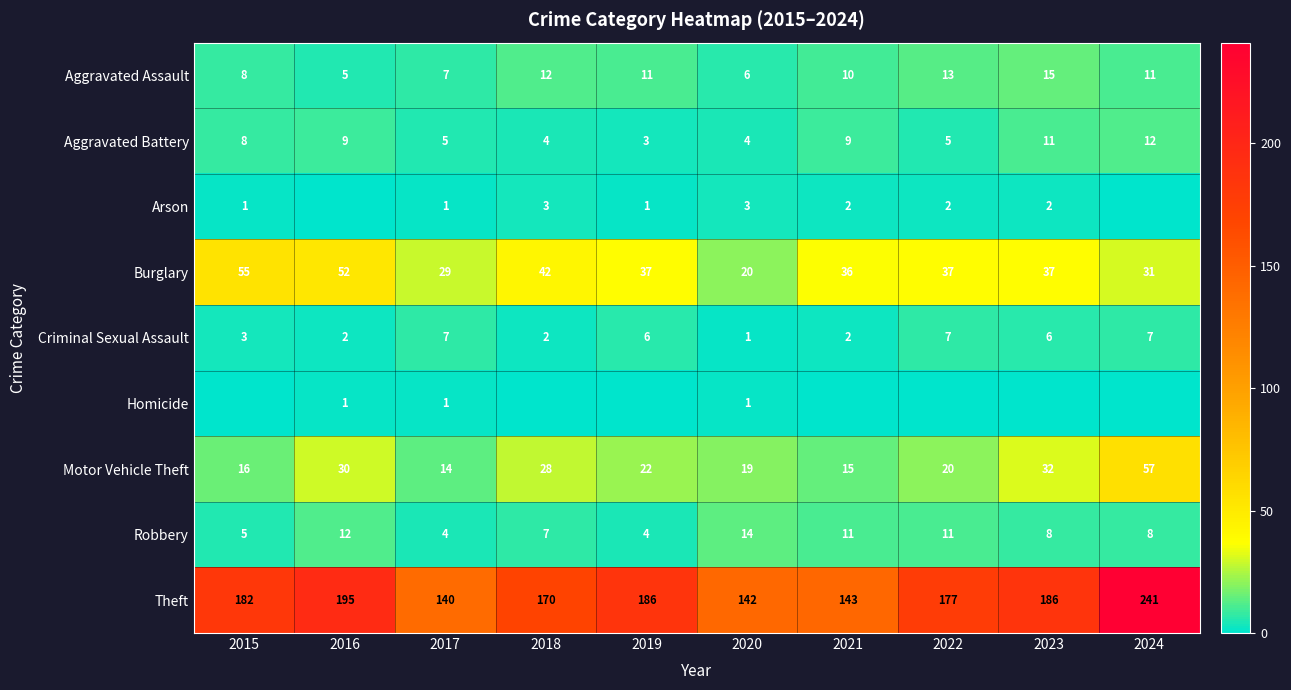

Rank the categories by Motor Vehicle Theft value from lowest to highest.

2017, 2021, 2015, 2020, 2022, 2019, 2018, 2016, 2023, 2024